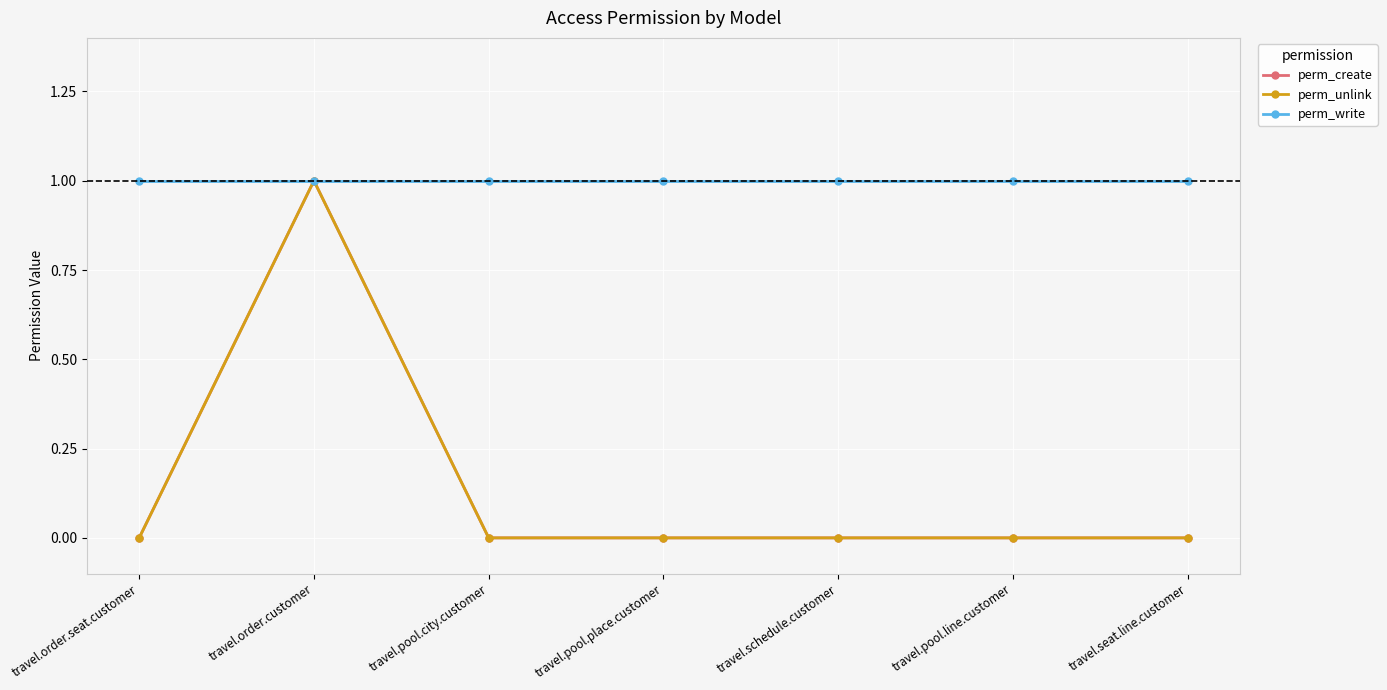

What is the difference between the perm_create values at travel.schedule.customer and travel.order.customer?

1